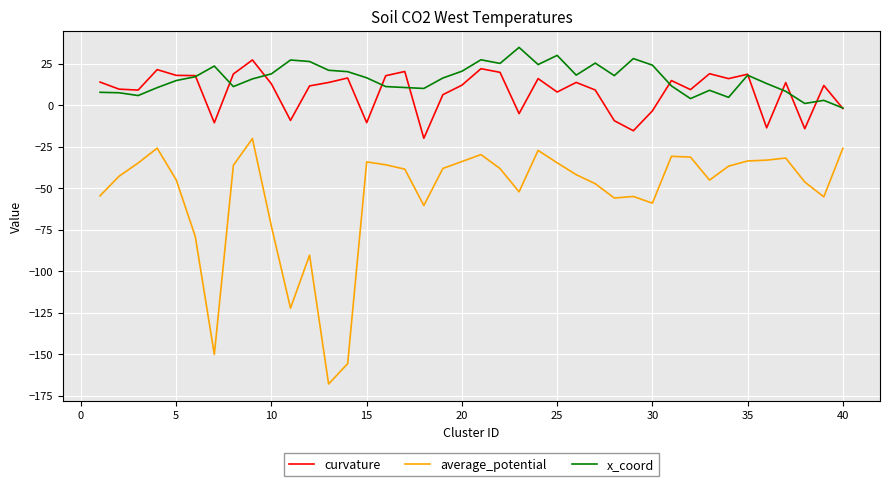

True or false: average_potential and x_coord cross at least once.

False